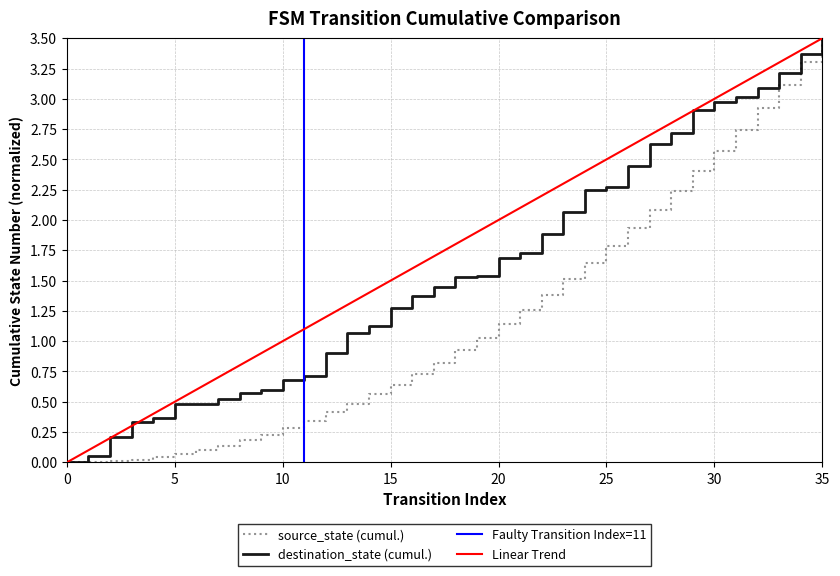

The chart shows a value of 3.4 at 34. True or false?

True